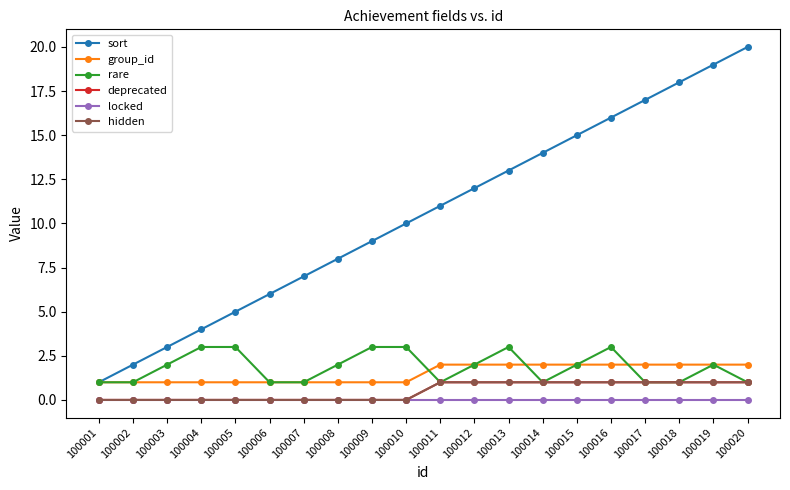

Does the chart display data point markers on the line(s)?

Yes